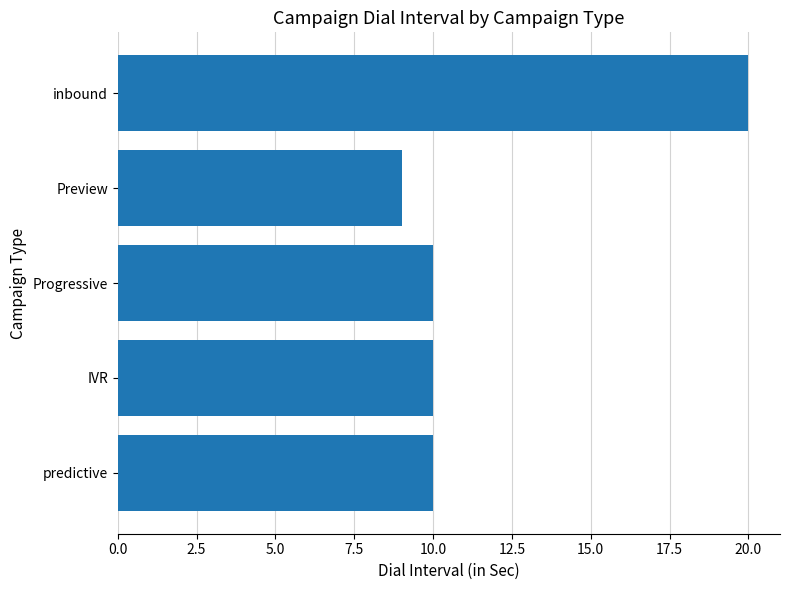

Are the bars horizontal?

Yes